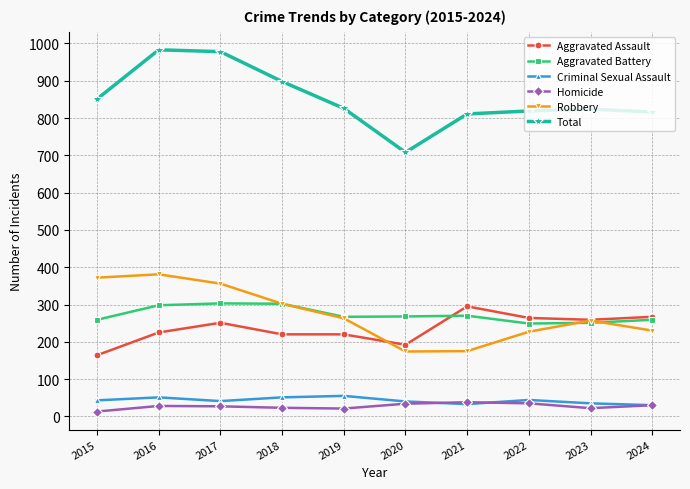

How many values in the Robbery series are below 263?

5